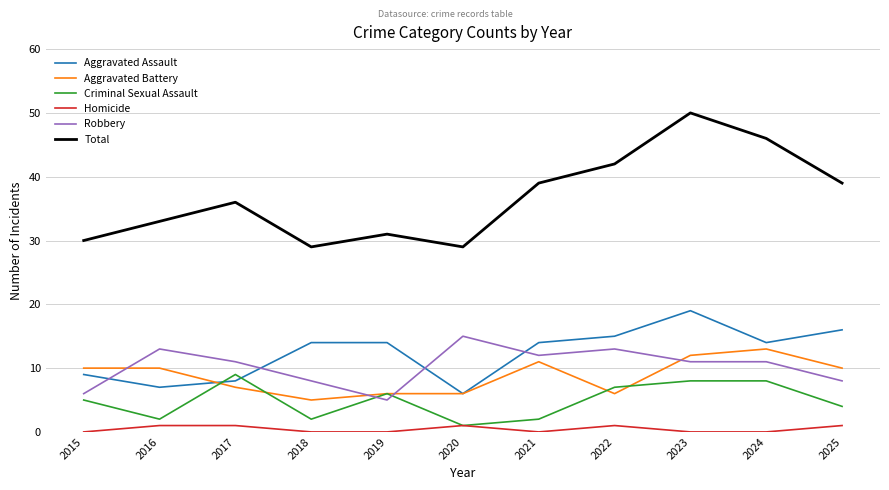

Reading left to right, list all the values displayed in this chart.

Aggravated Assault: 9	7	8	14	14	6	14	15	19	14	16
Aggravated Battery: 10	10	7	5	6	6	11	6	12	13	10
Criminal Sexual Assault: 5	2	9	2	6	1	2	7	8	8	4
Homicide: 0	1	1	0	0	1	0	1	0	0	1
Robbery: 6	13	11	8	5	15	12	13	11	11	8
Total: 30	33	36	29	31	29	39	42	50	46	39